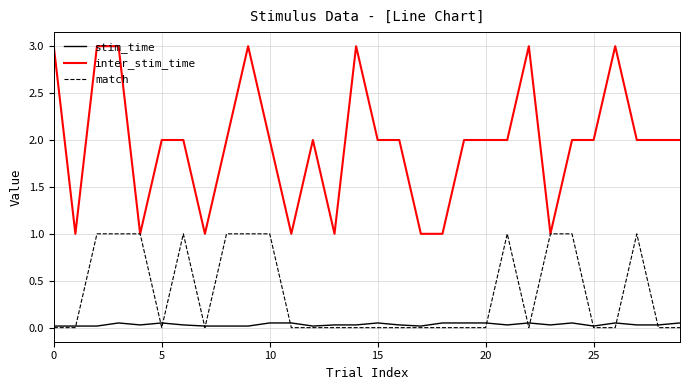

Which series has the largest total across all categories?

inter_stim_time